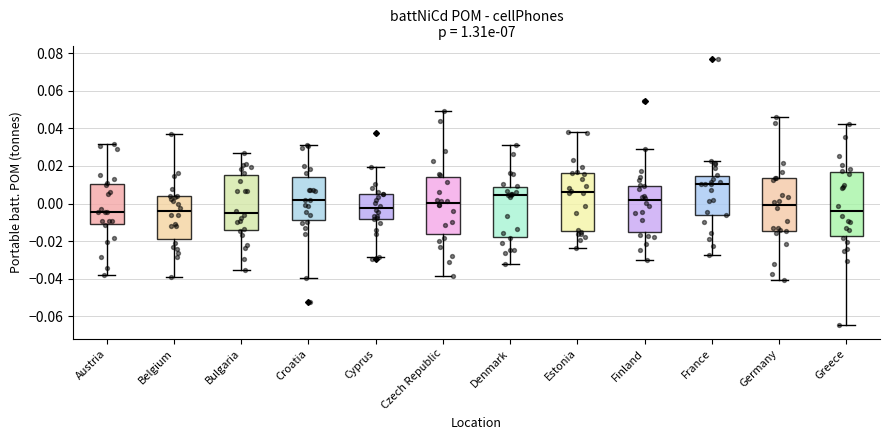

Which box is the tallest, from its lower edge to its upper edge?

Greece